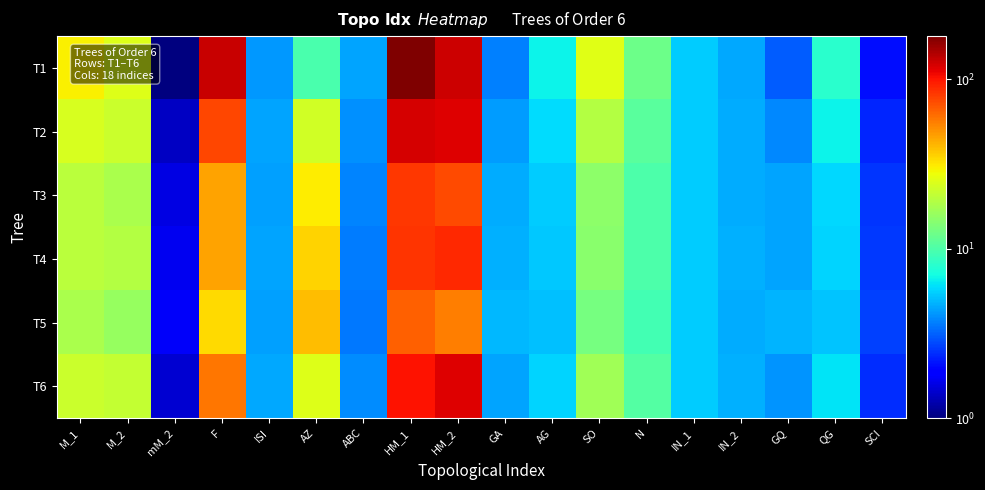

List the series in order of their peak value, highest first.

T1, T2, T6, T4, T3, T5